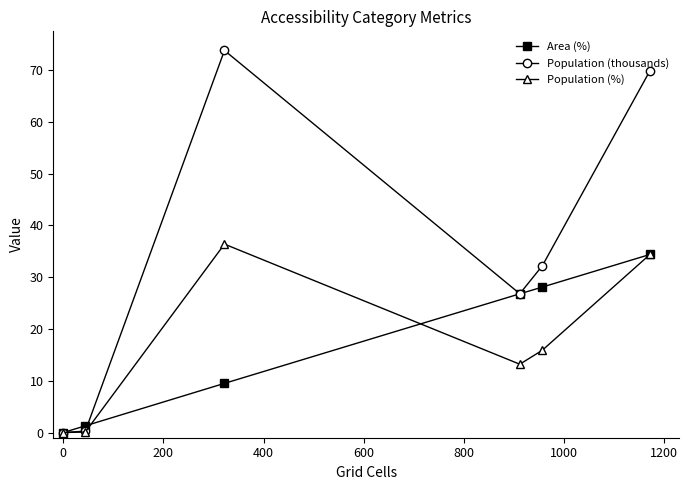

What is the greatest value displayed?

73.8